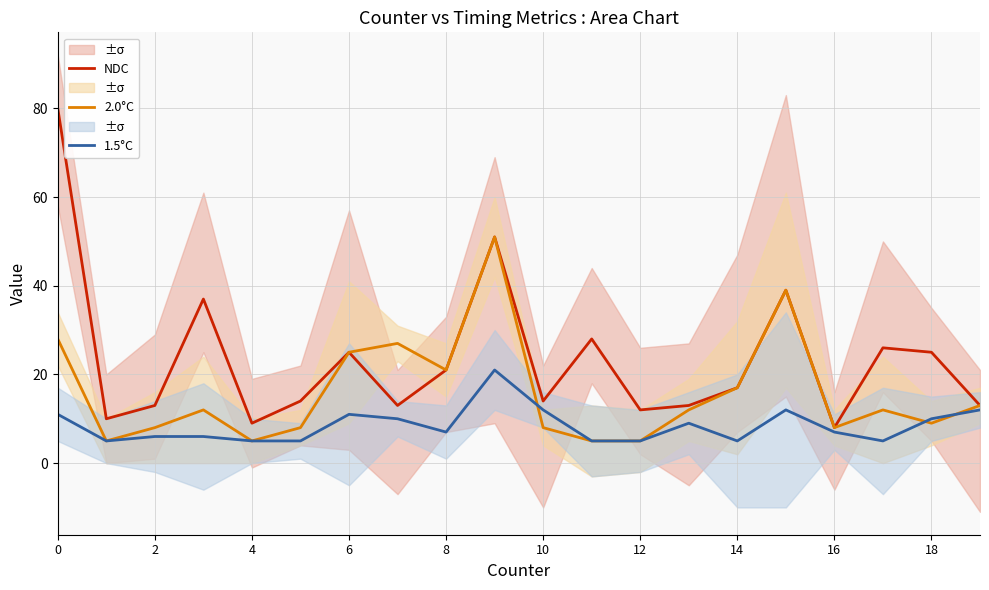

How many data points does each series have?

20